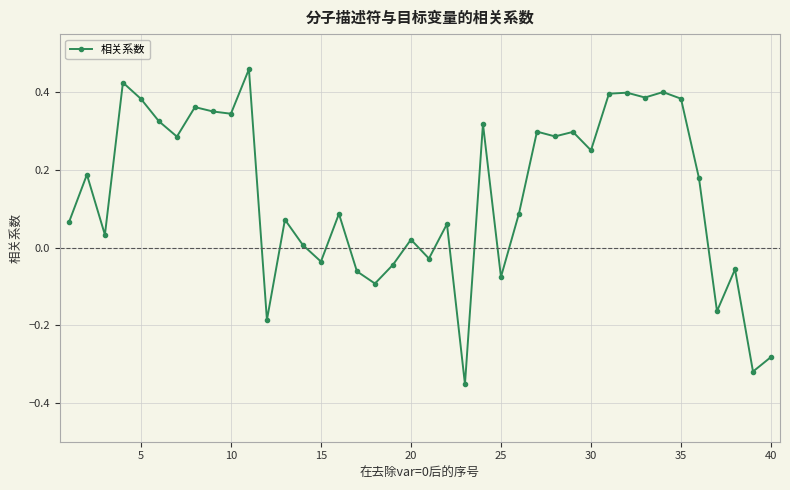

True or false: there are more than 0 points higher than both neighbors.

True